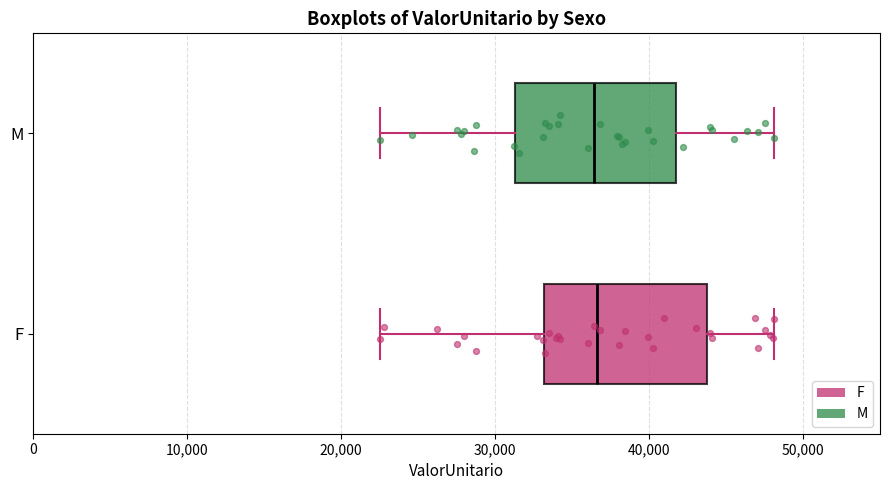

Reading bottom to top, read every box against the x-axis: the position of its median line, the range the box covers, and the ends of its whiskers. The values are not printed on the chart, so give them approximately, as read against the axis.

F: median 37000, box 33000 to 44000, whiskers 23000 to 48000
M: median 36000, box 31000 to 42000, whiskers 23000 to 48000